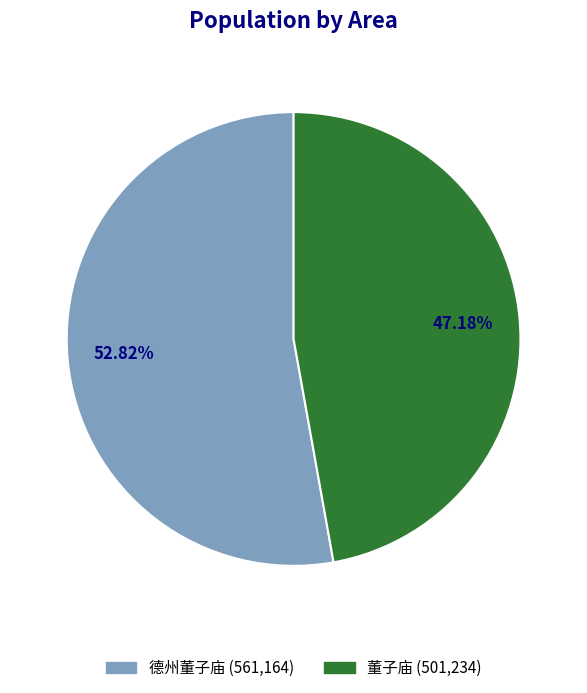

Approximately how many times larger is the value at 董子庙 compared to 德州董子庙?

0.9